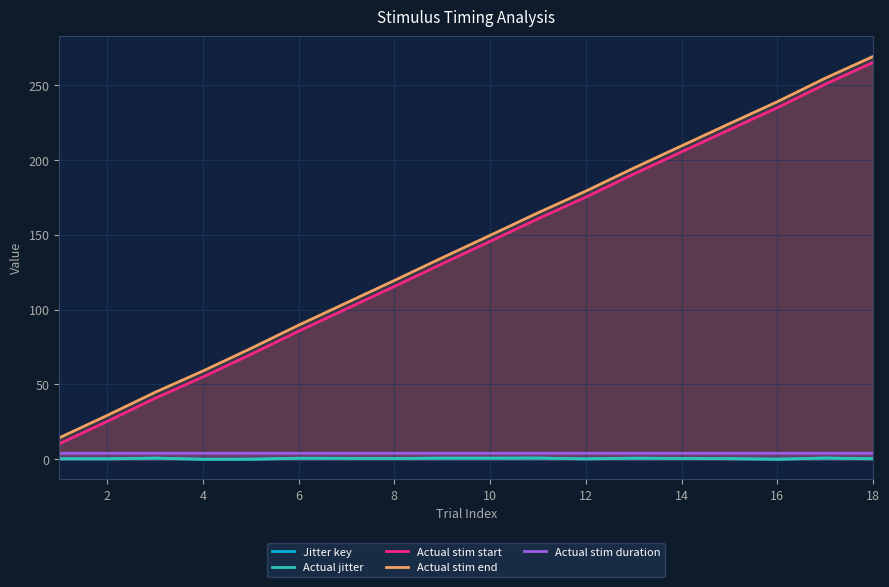

Is the value of Actual stim duration at 10 greater than the value of Actual stim end at 2?

No